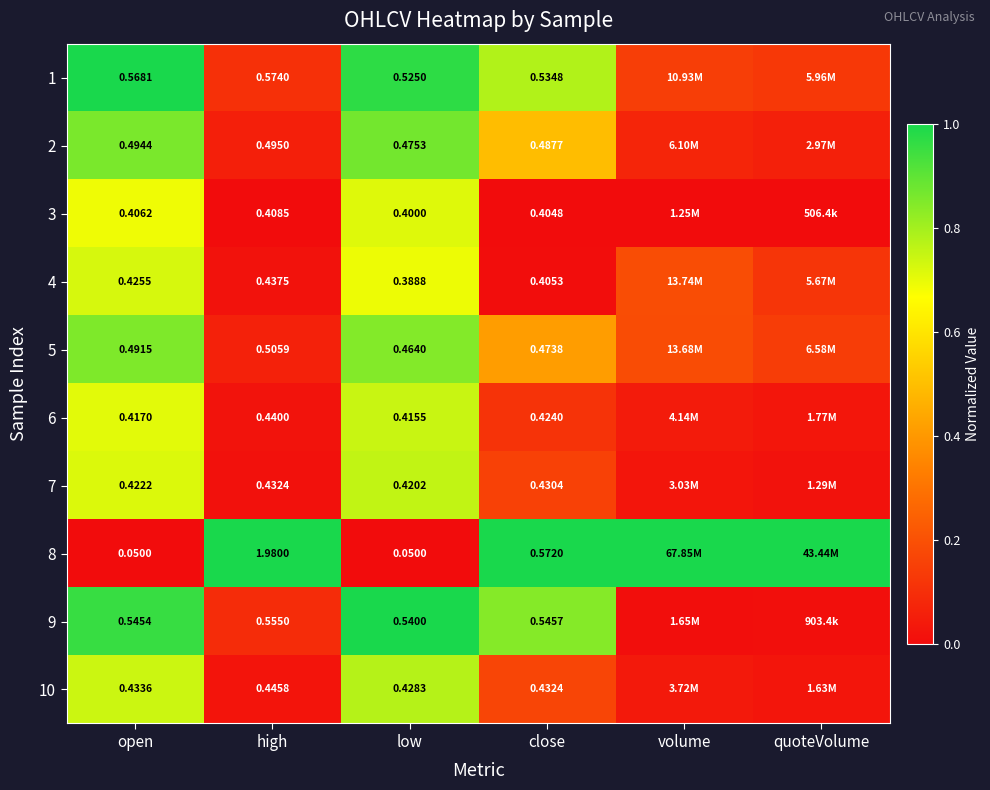

What is the difference between the second highest and second lowest values in the 4 series?

0.7